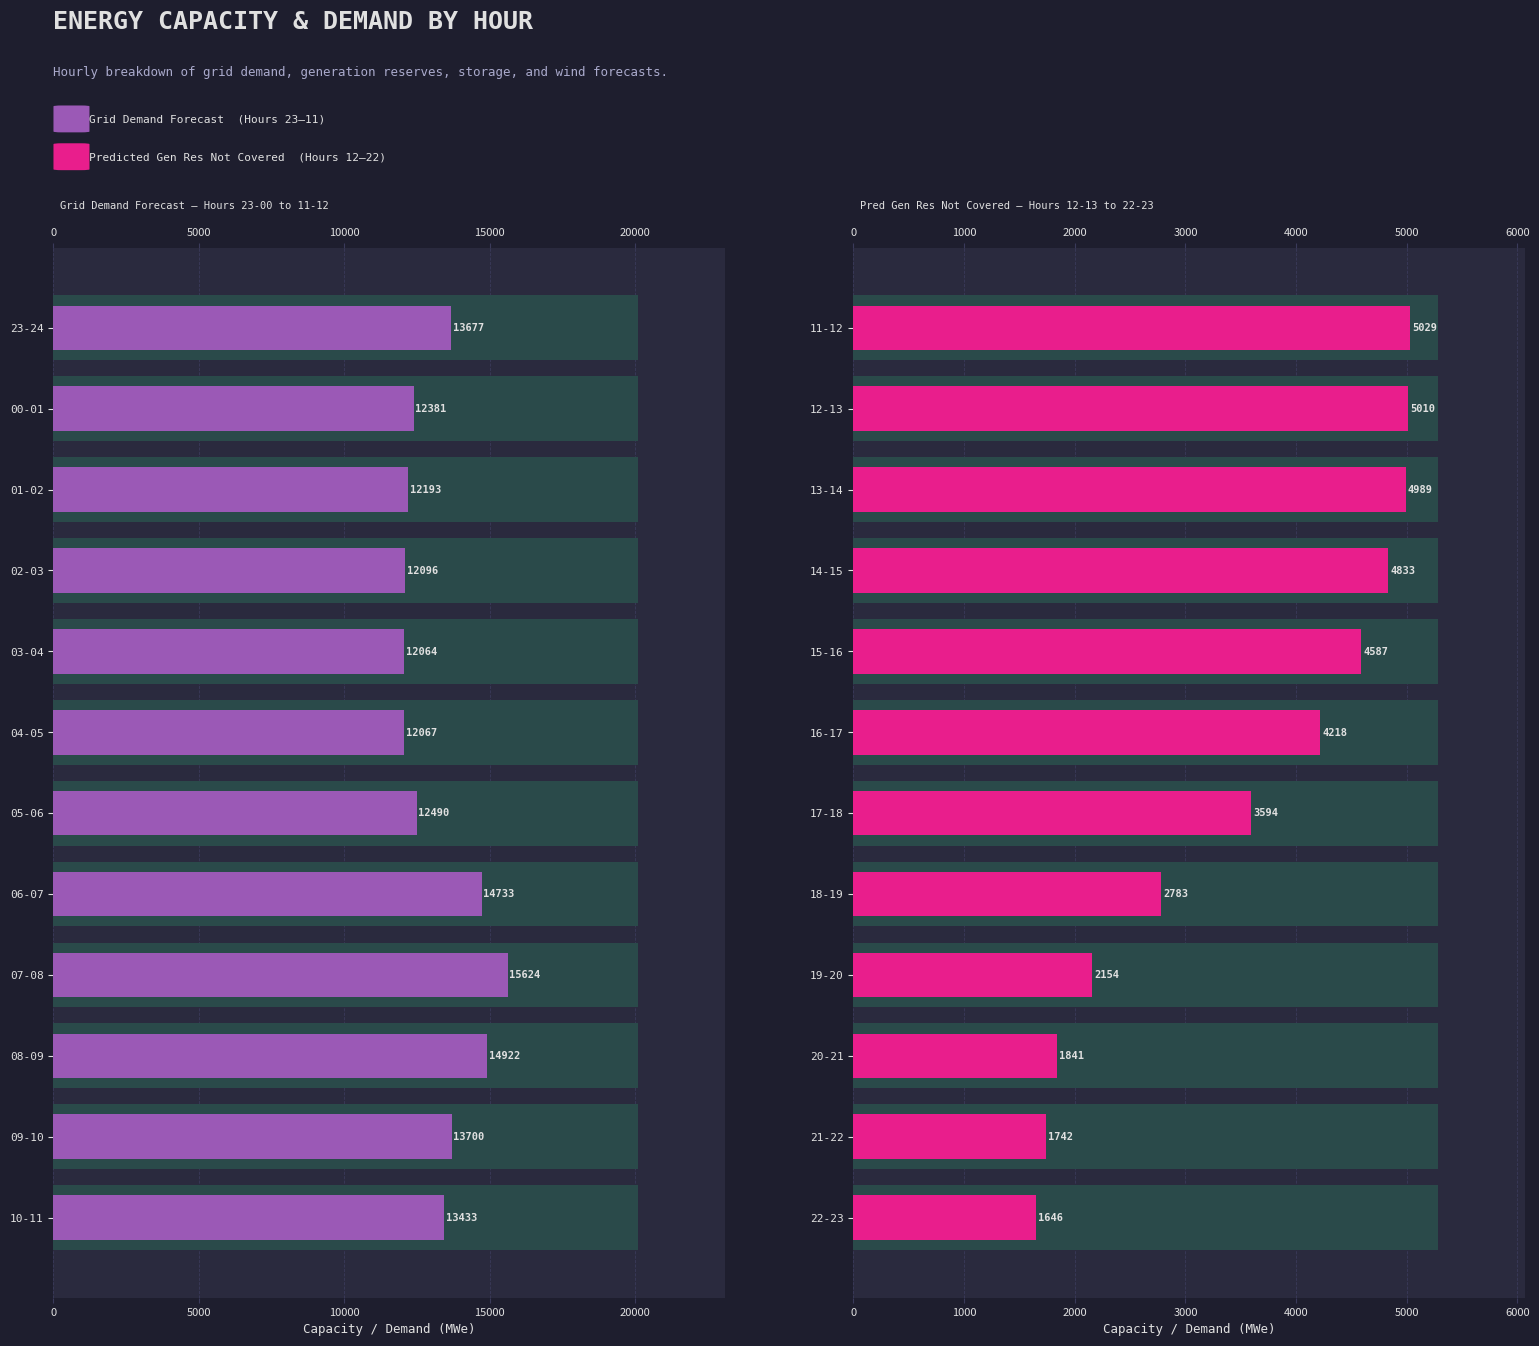

What is the value of the pred_gen_res_not_cov bar at the 7th from the left?

3594